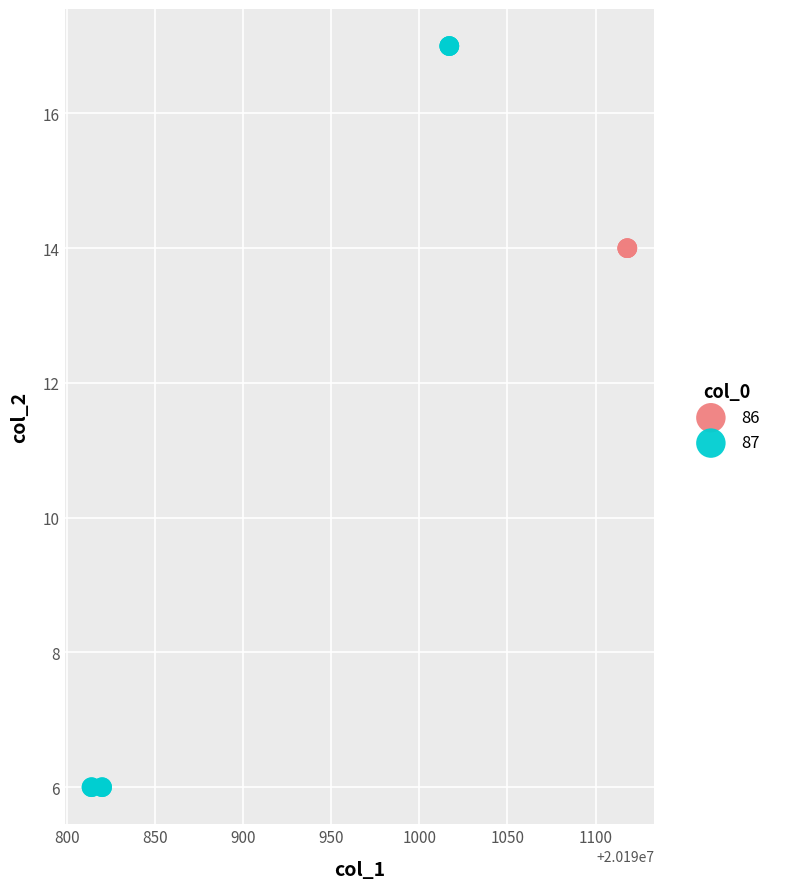

Which series contains the lowest Y value?

87